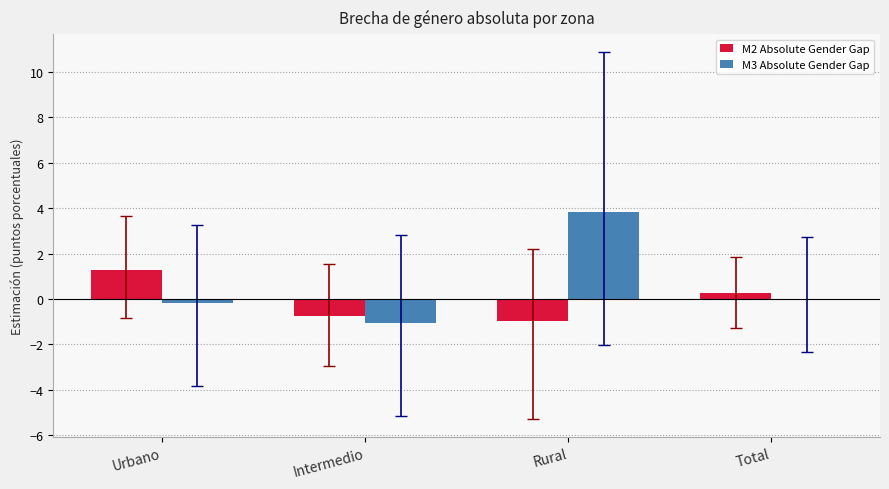

What is the greatest value displayed?

3.8